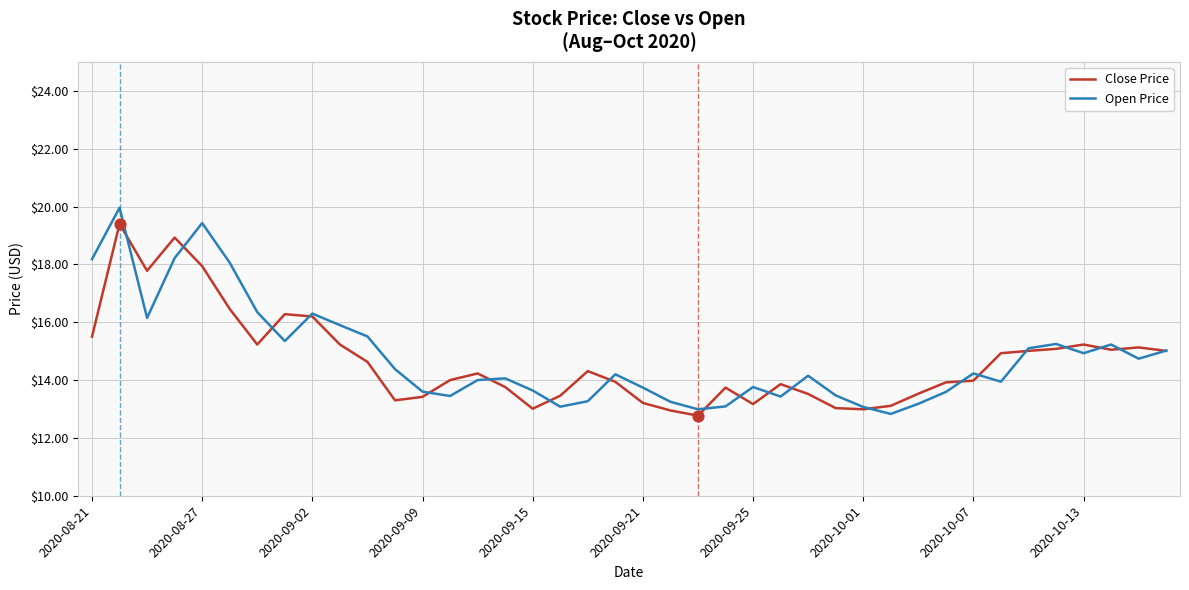

Which series has the largest total across all categories?

Open Price